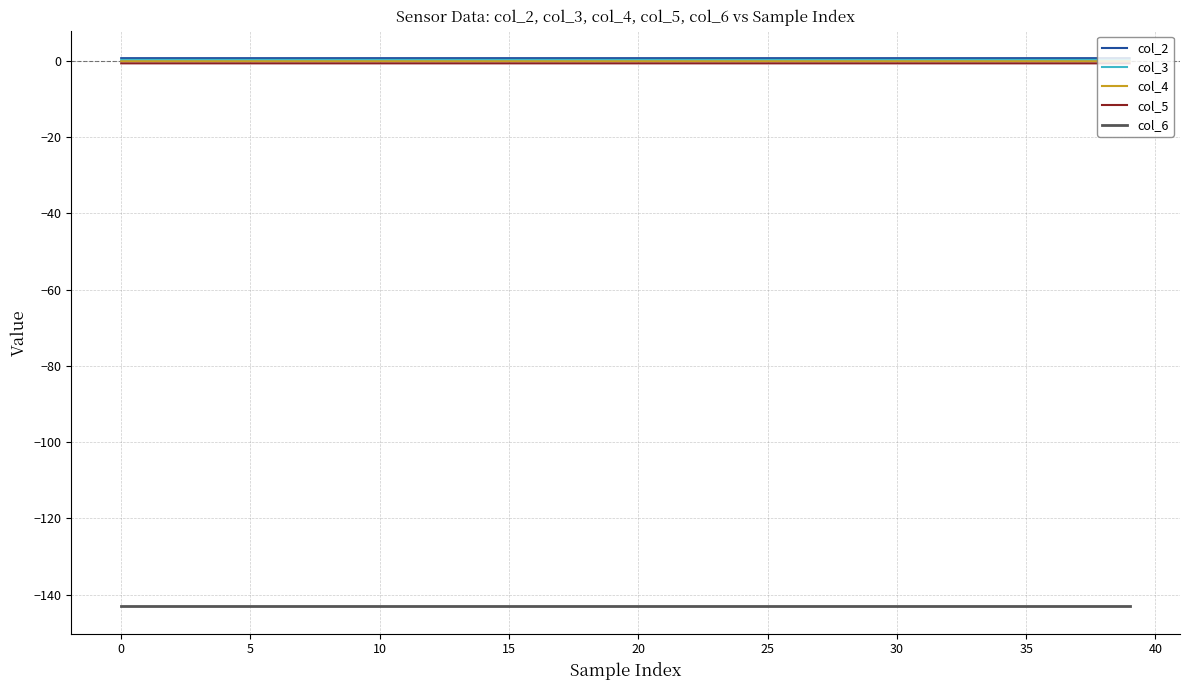

True or false: col_5 and col_6 cross at least once.

False